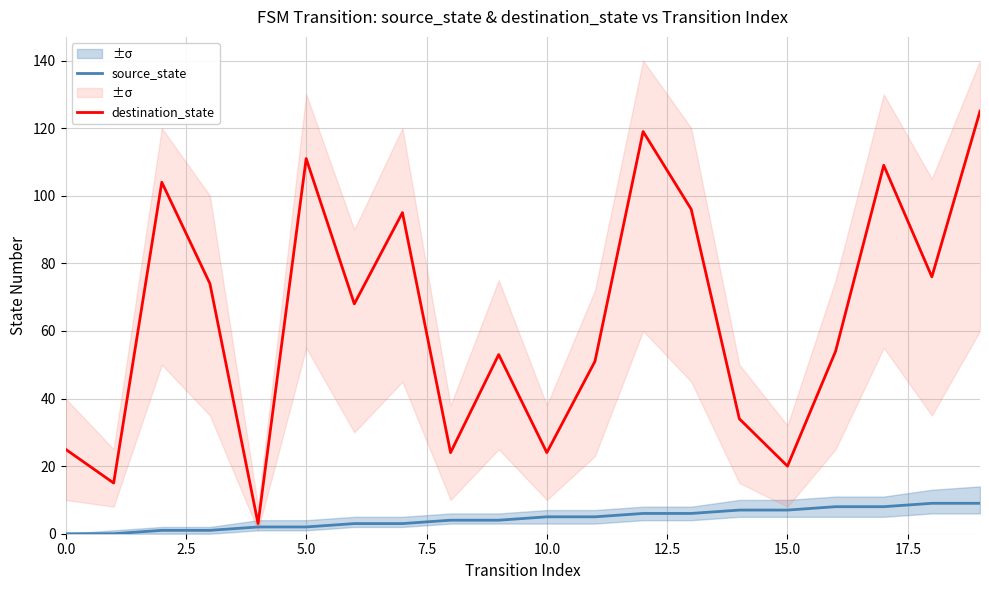

Which series changed the most between 17 and 18?

destination_state